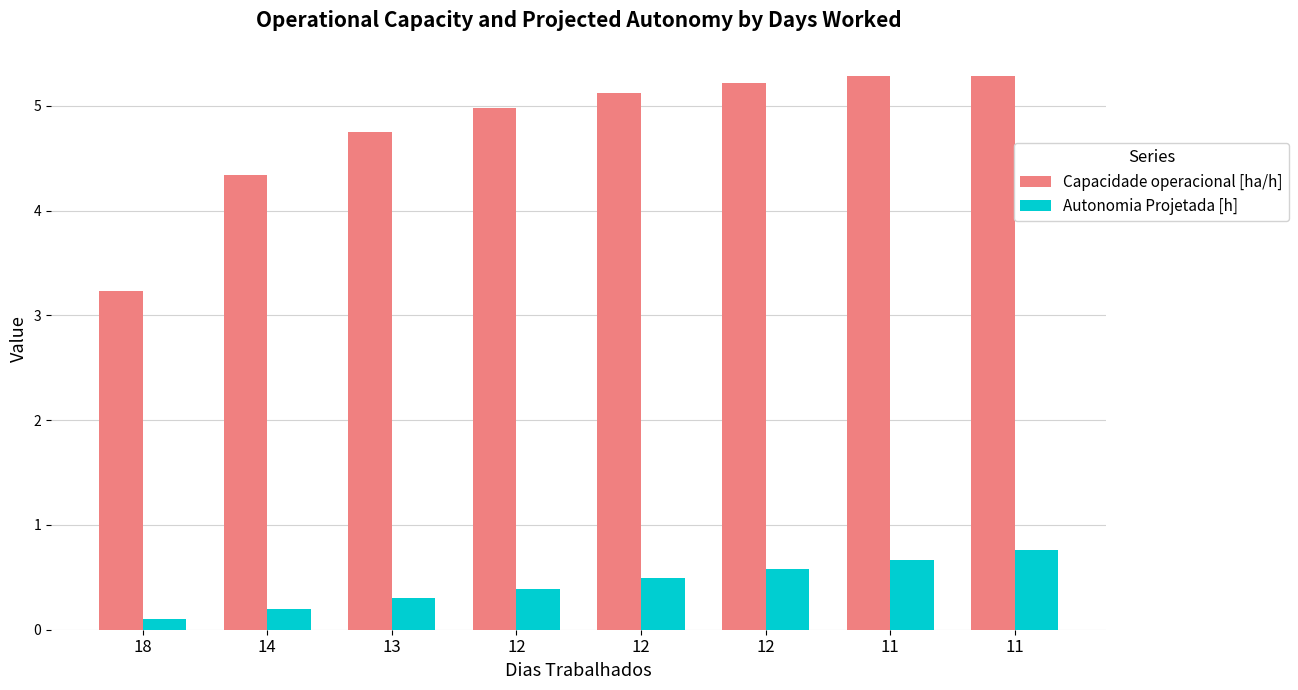

What are all the series names shown in the legend?

Capacidade operacional [ha/h], Autonomia Projetada [h]